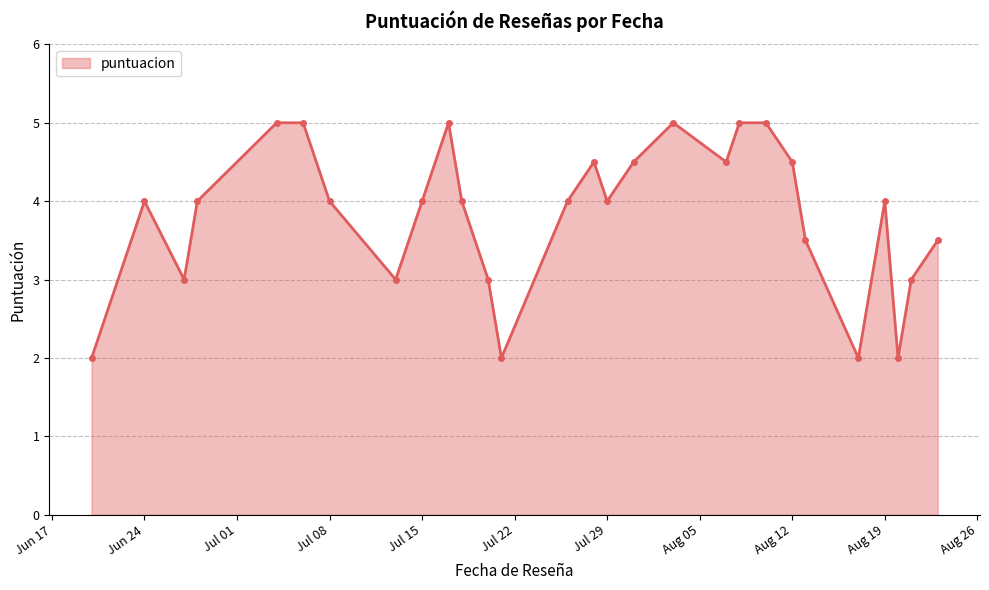

What is the greatest value displayed?

5.0